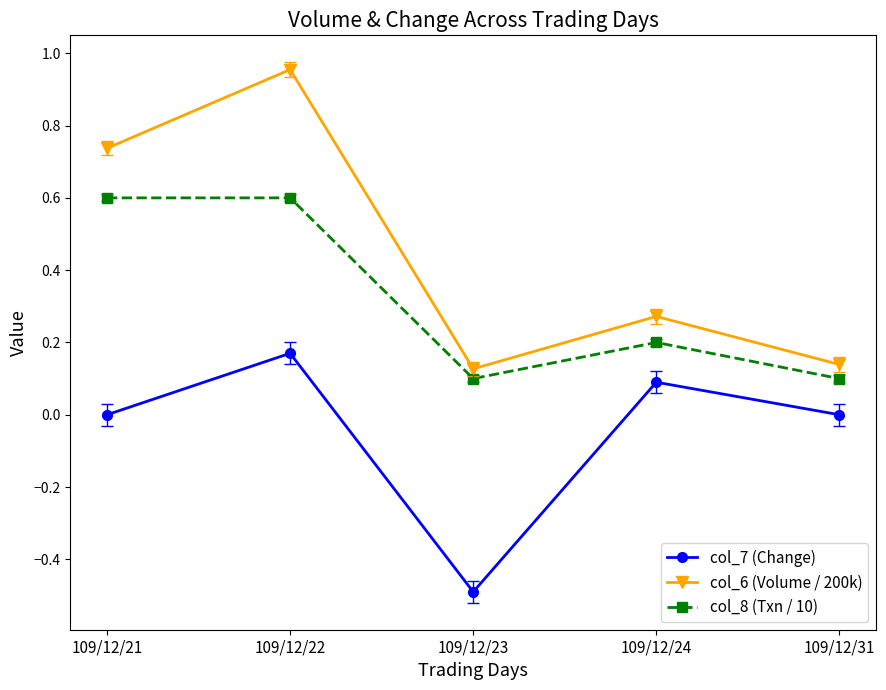

True or false: col_6 (Volume / 200k) and col_8 (Txn / 10) cross at least once.

False